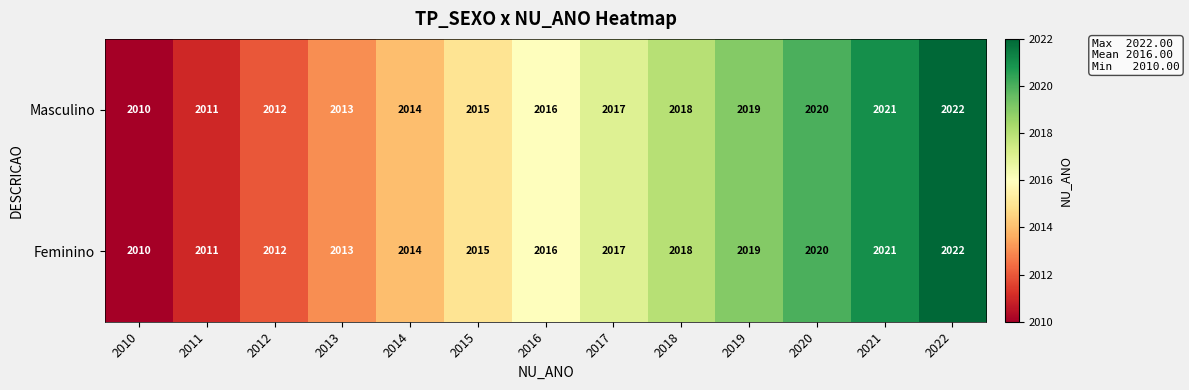

Count the number of data series in this chart.

2